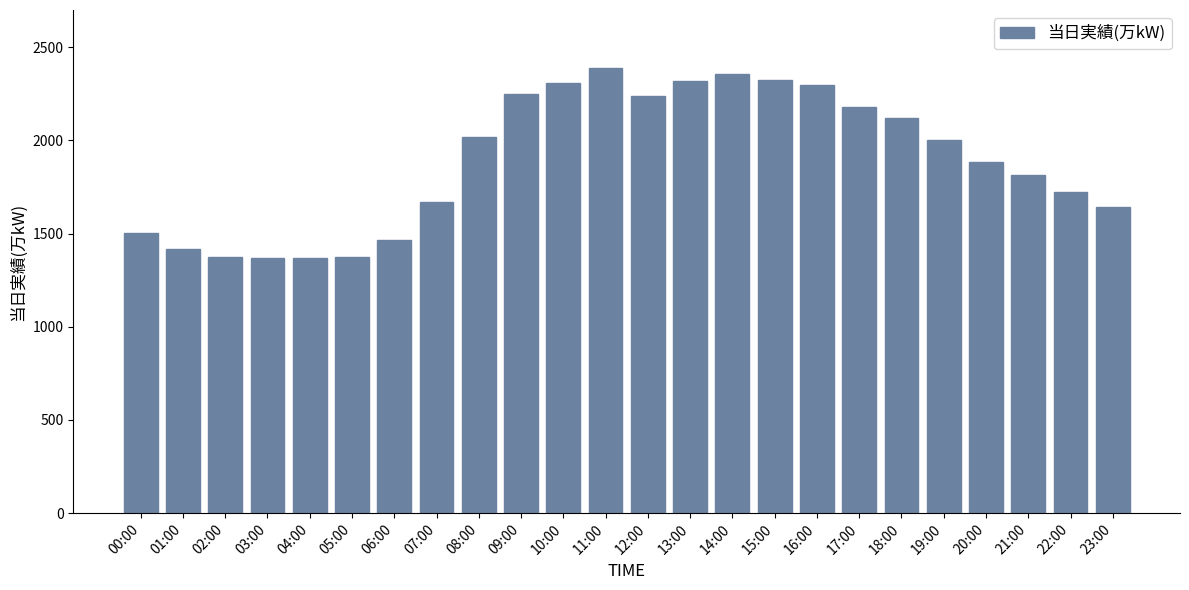

What is the sum of all values?

45393